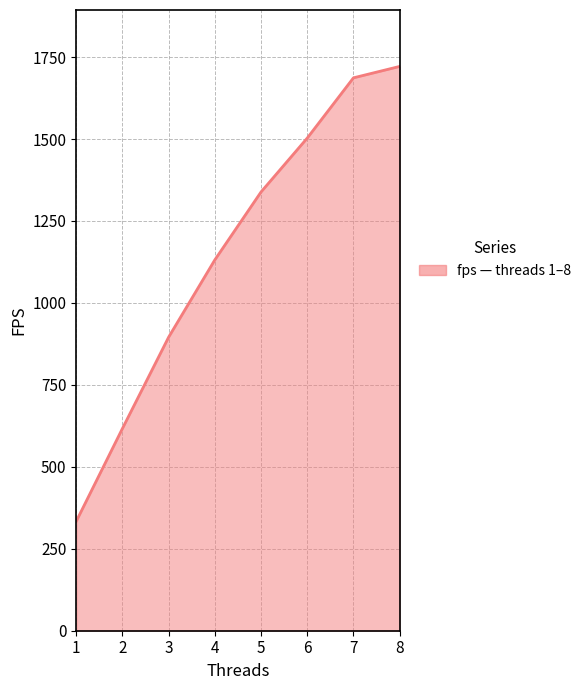

What is the maximum value shown in the chart?

1721.6